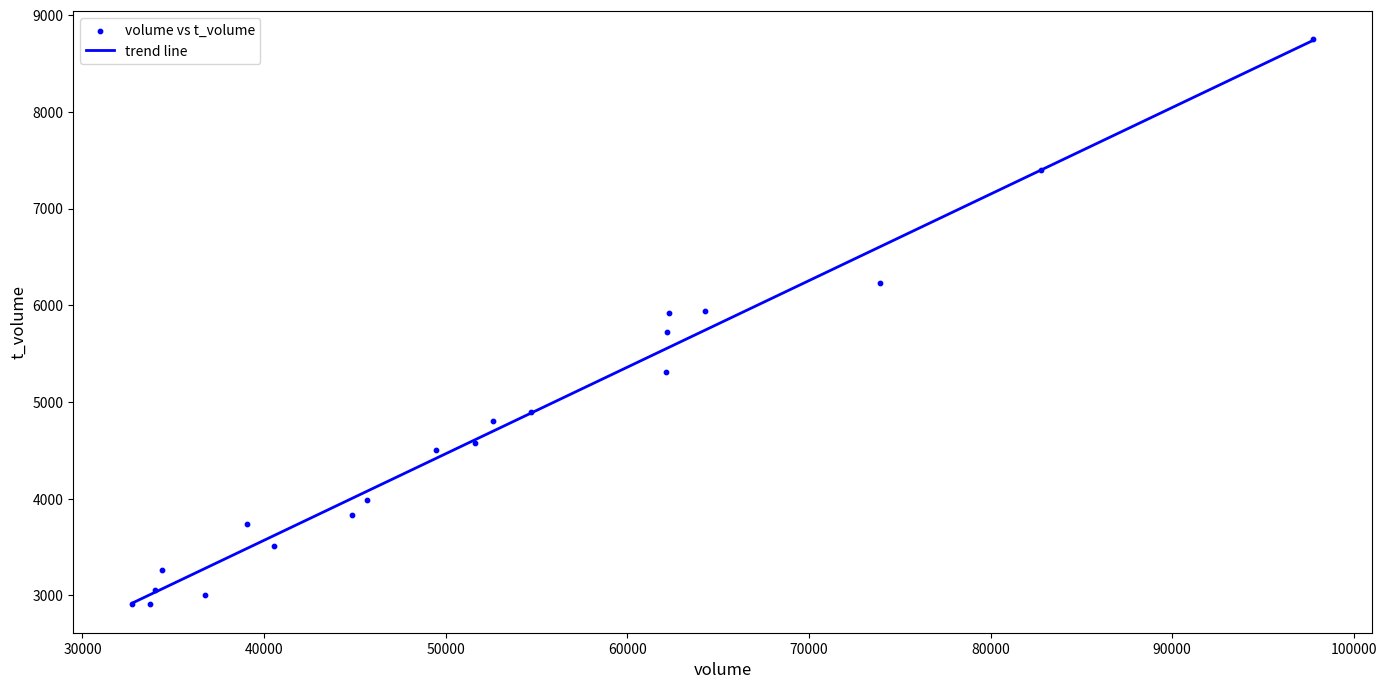

What is the range of X values (max minus min)?

64994